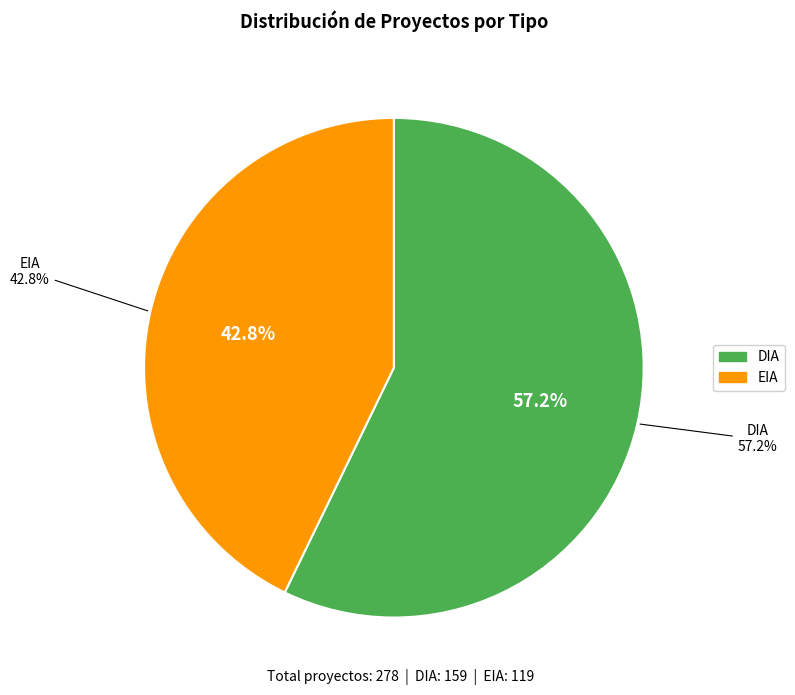

True or false: DIA accounts for 48% of the total.

False